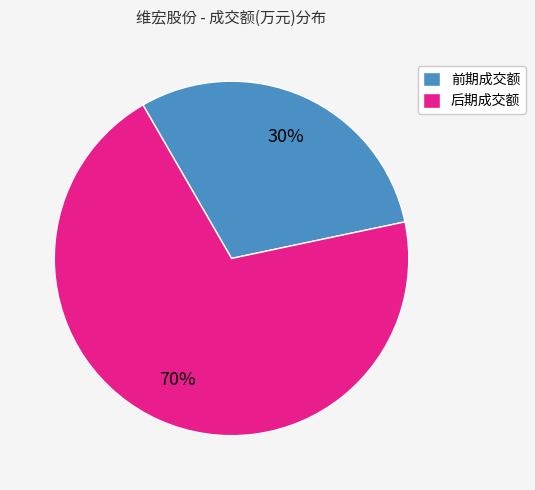

To the nearest percent, what is the difference between the largest and smallest slice percentages?

40%